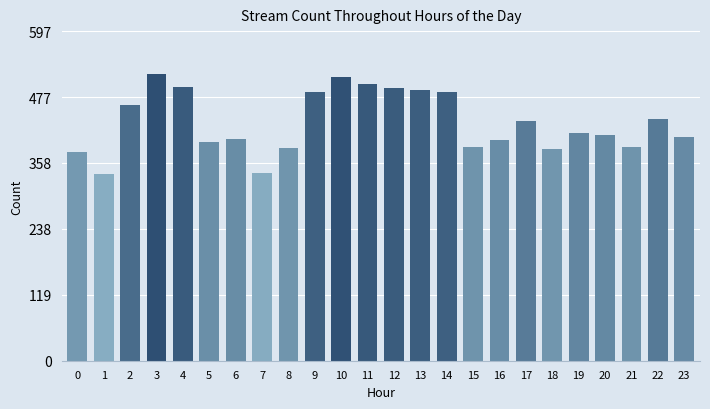

Count the number of data series in this chart.

1